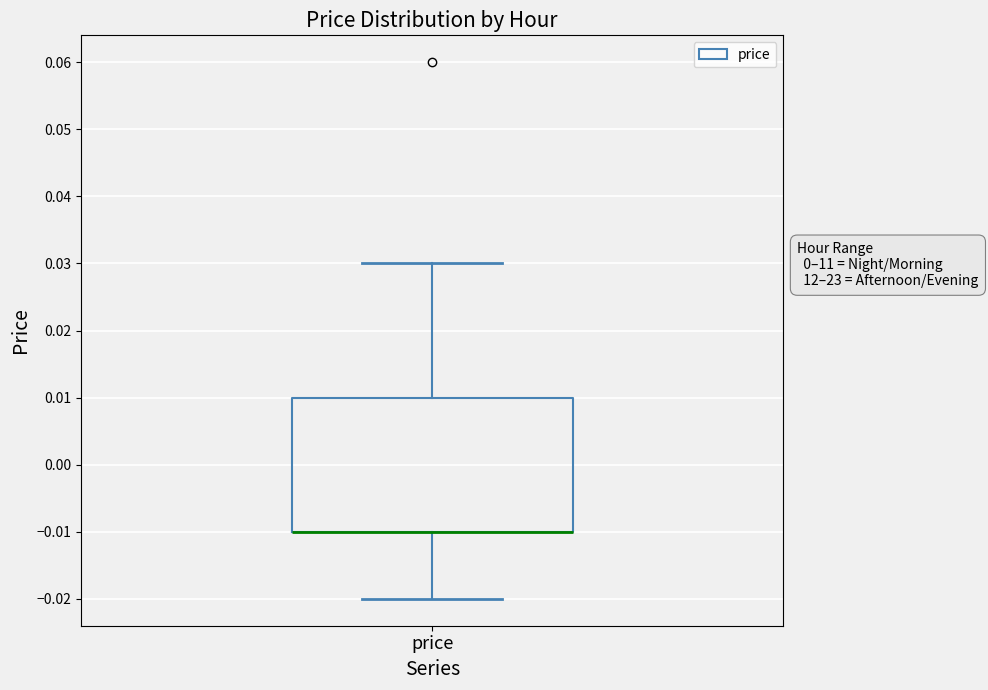

Where does the lower whisker of the box for price end on the y-axis? The values are not printed on the chart, so give them approximately, as read against the axis.

-0.02